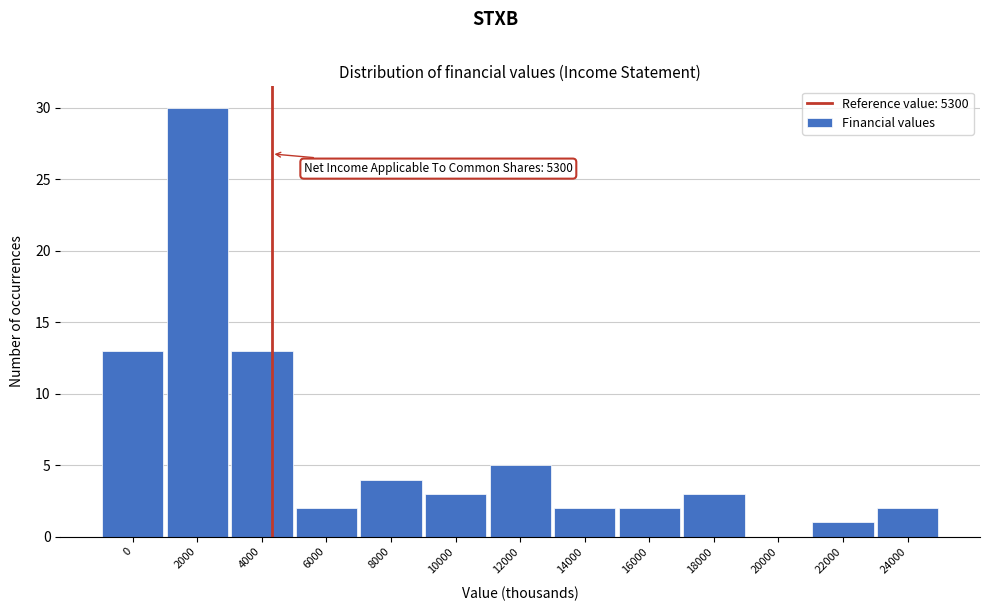

Reading right to left, list all the values displayed in this chart.

24000=2	22000=1	20000=0	18000=3	16000=2	14000=2	12000=5	10000=3	8000=4	6000=2	4000=13	2000=30	0=13